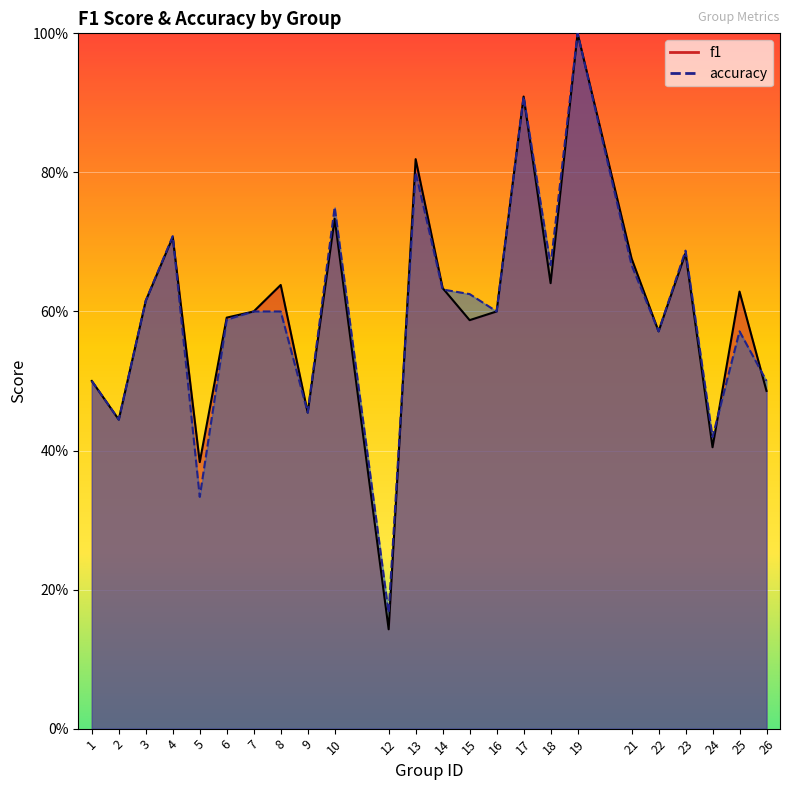

What is the sum of the f1 values at 4 and 24?

1.1